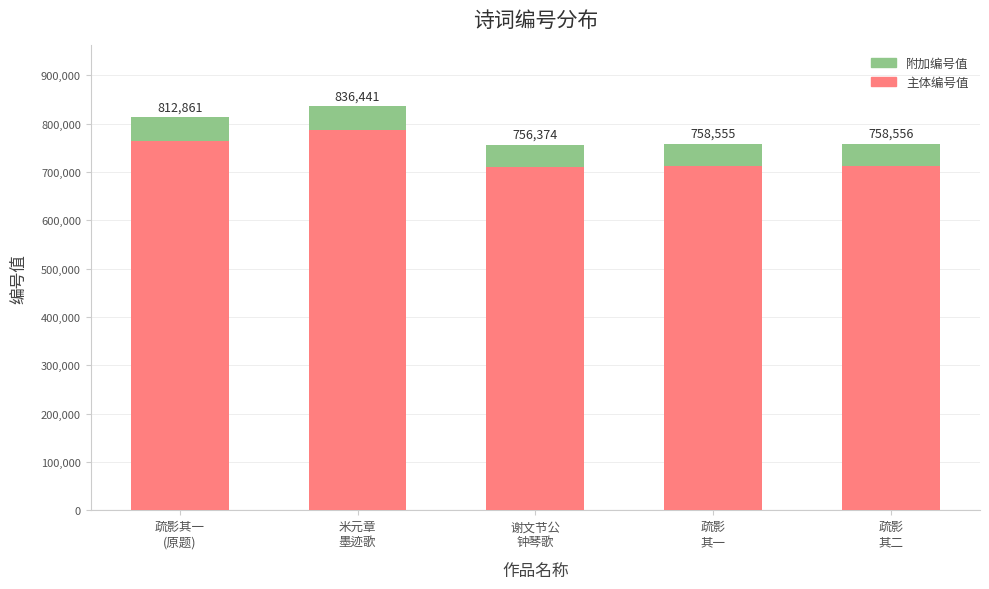

Which series has the largest total across all categories?

主体编号值